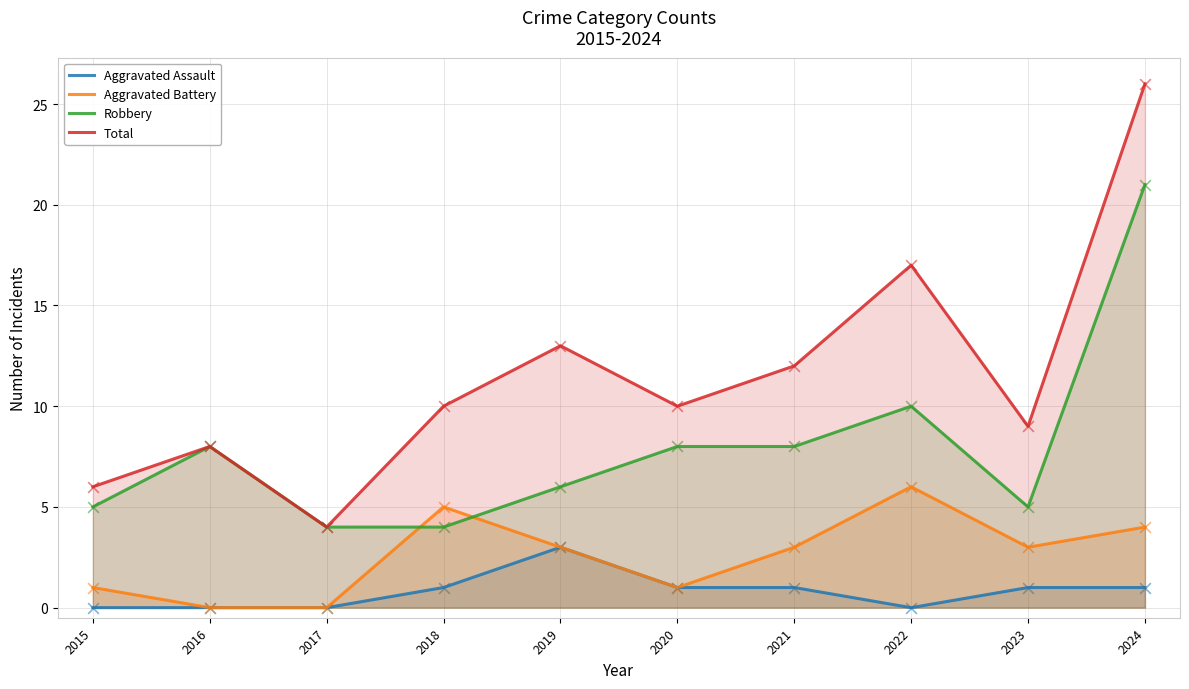

At which category is the sum across all series the highest?

2024